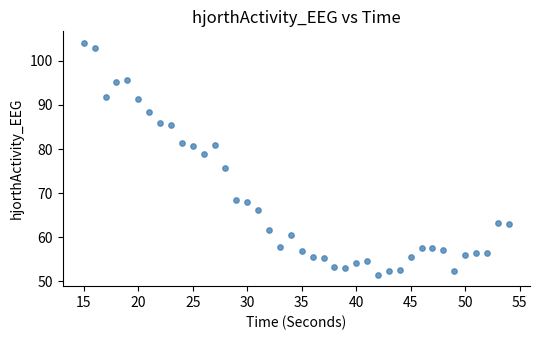

What is the range of X values (max minus min)?

39.0